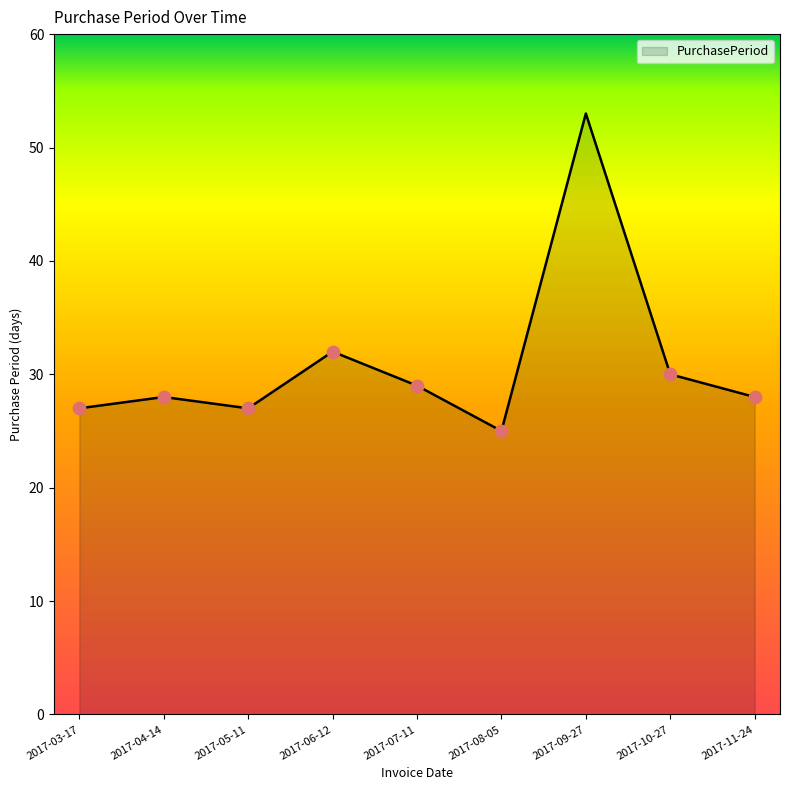

Approximately how many times larger is the value at 2017-04-14 compared to 2017-08-05?

1.1